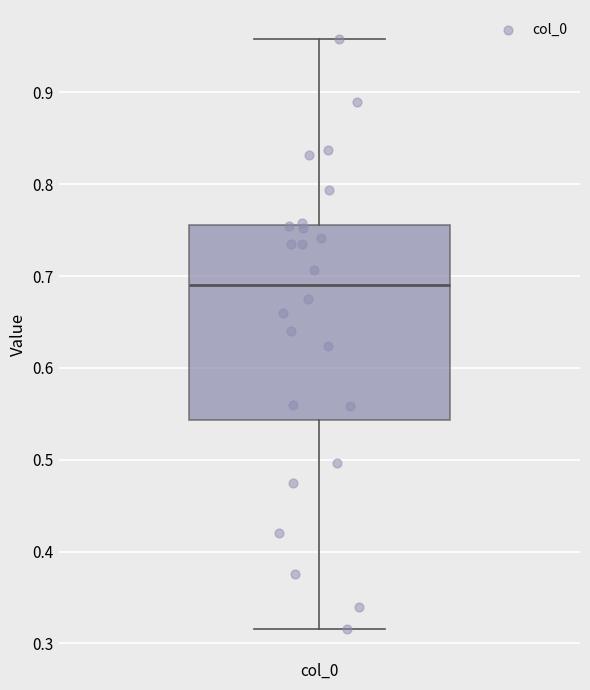

Where does the upper whisker of the box for col_0 end on the y-axis? The values are not printed on the chart, so give them approximately, as read against the axis.

0.96